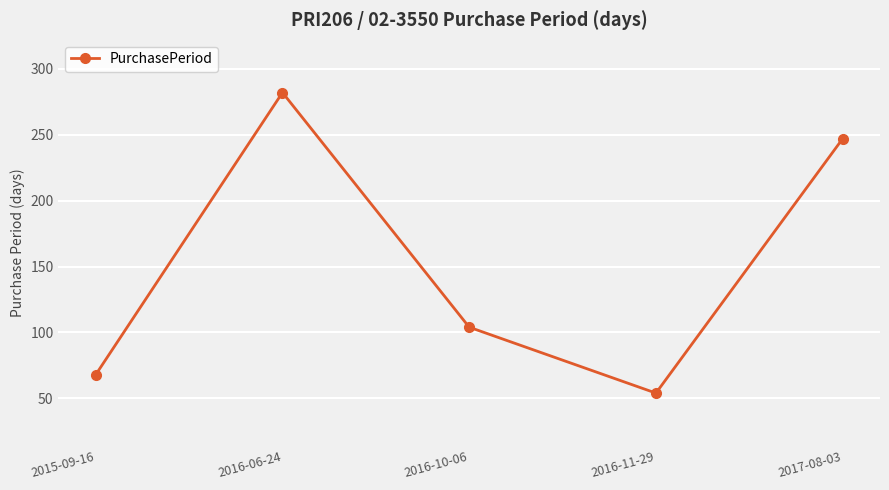

List the labels in order of value, smallest first.

2016-11-29, 2015-09-16, 2016-10-06, 2017-08-03, 2016-06-24